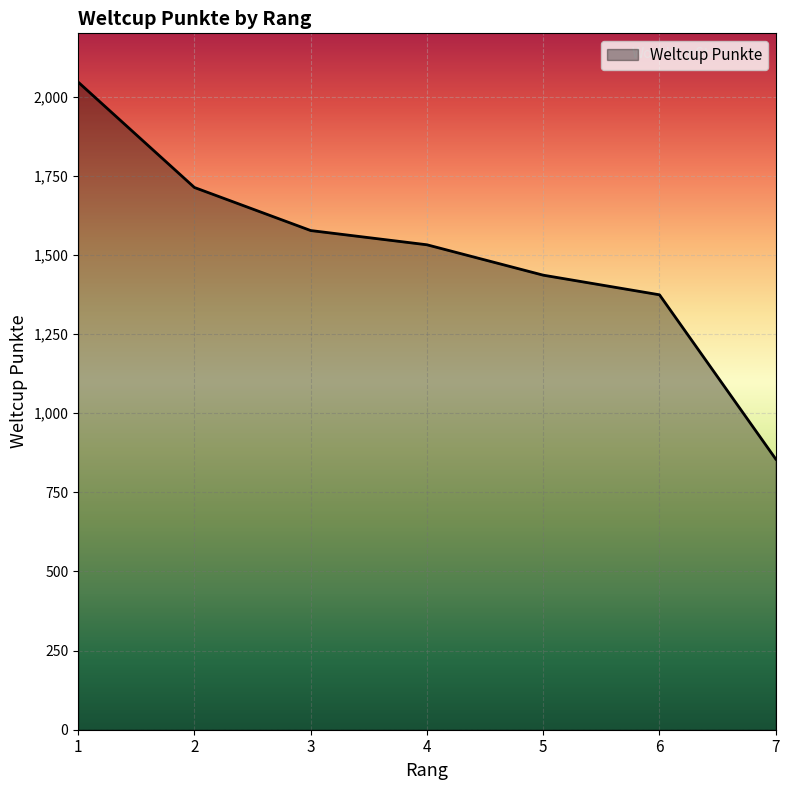

How many lines are shown in the chart?

1